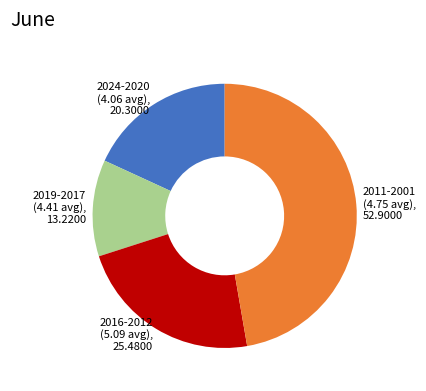

Rank the categories by value from lowest to highest.

2019-2017 (4.41 avg), 13.2200, 2024-2020 (4.06 avg), 20.3000, 2016-2012 (5.09 avg), 25.4800, 2011-2001 (4.75 avg), 52.9000